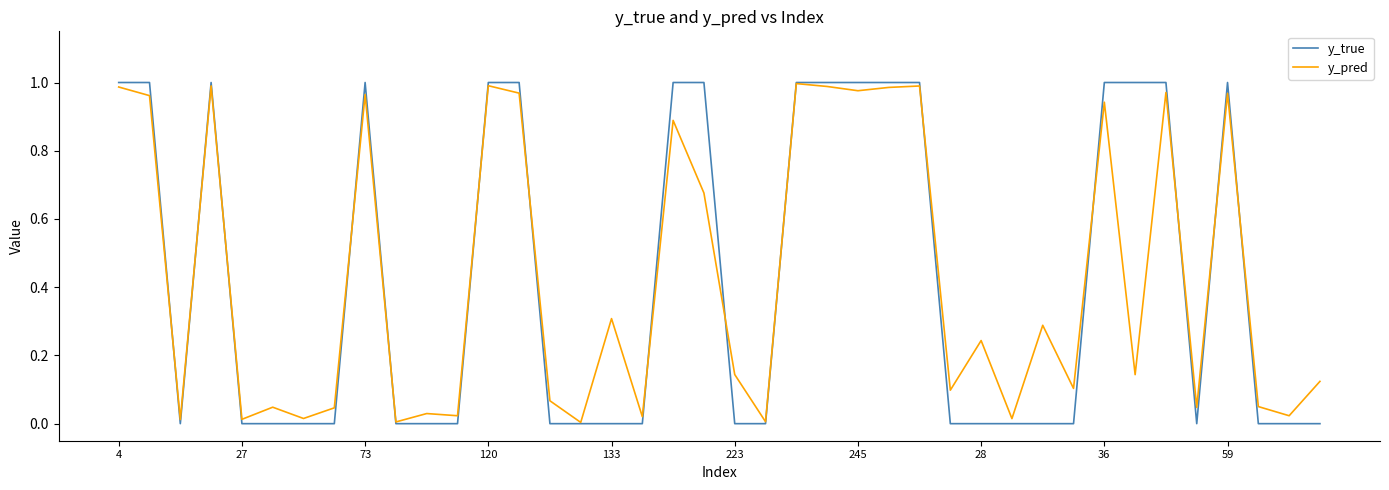

Which series has the largest range (max minus min)?

y_true